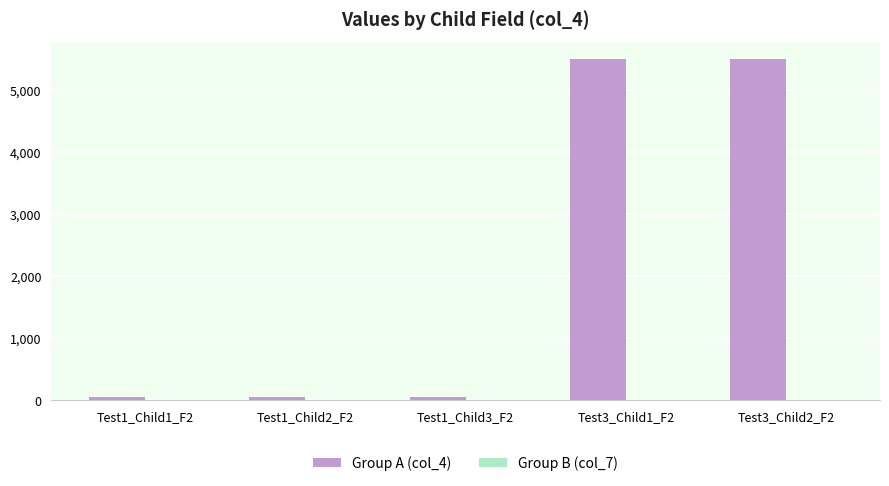

Which series has the largest total across all categories?

Group A (col_4)